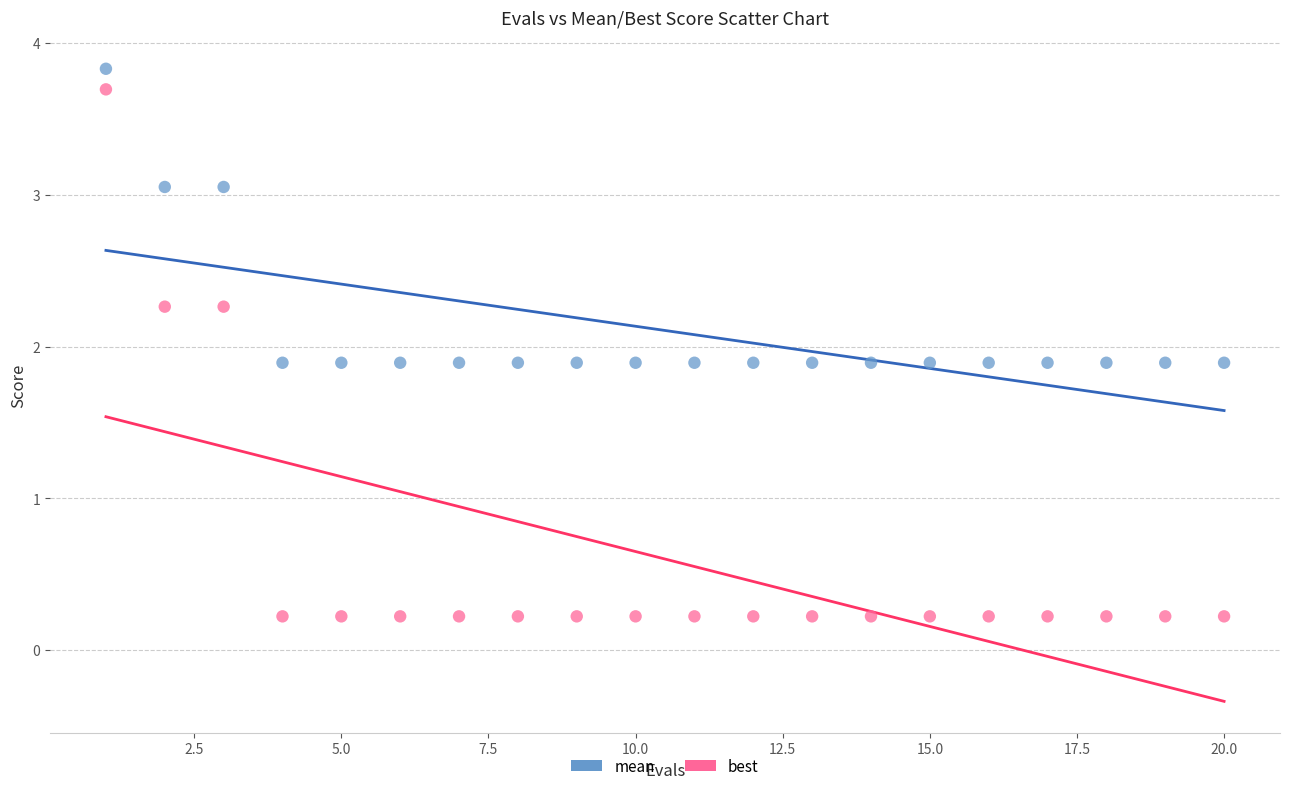

What are all the series names shown in the legend?

mean, best